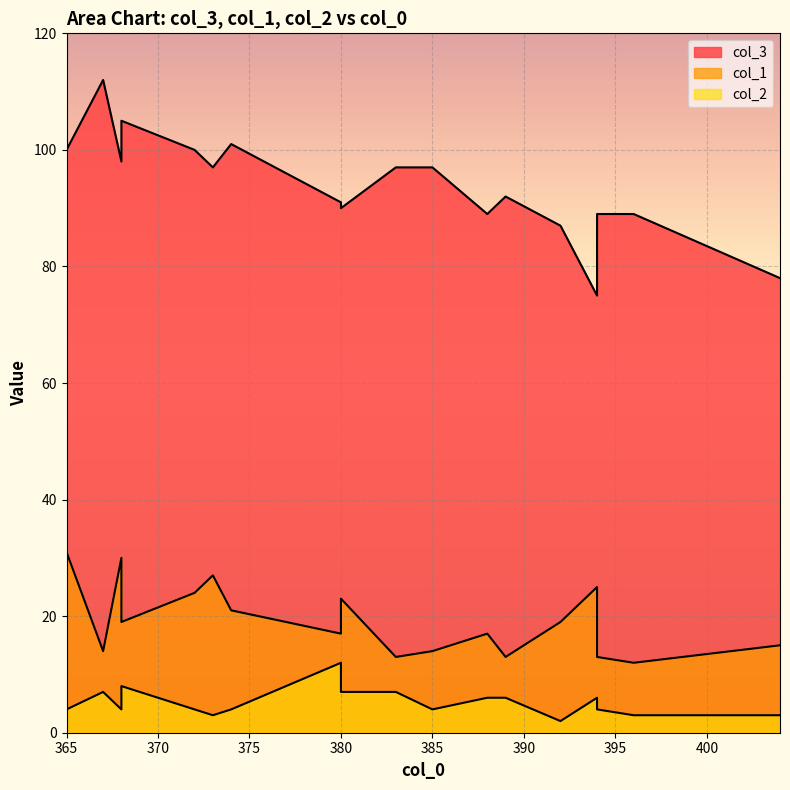

What is the difference between the second highest and second lowest values in the col_3 series?

27